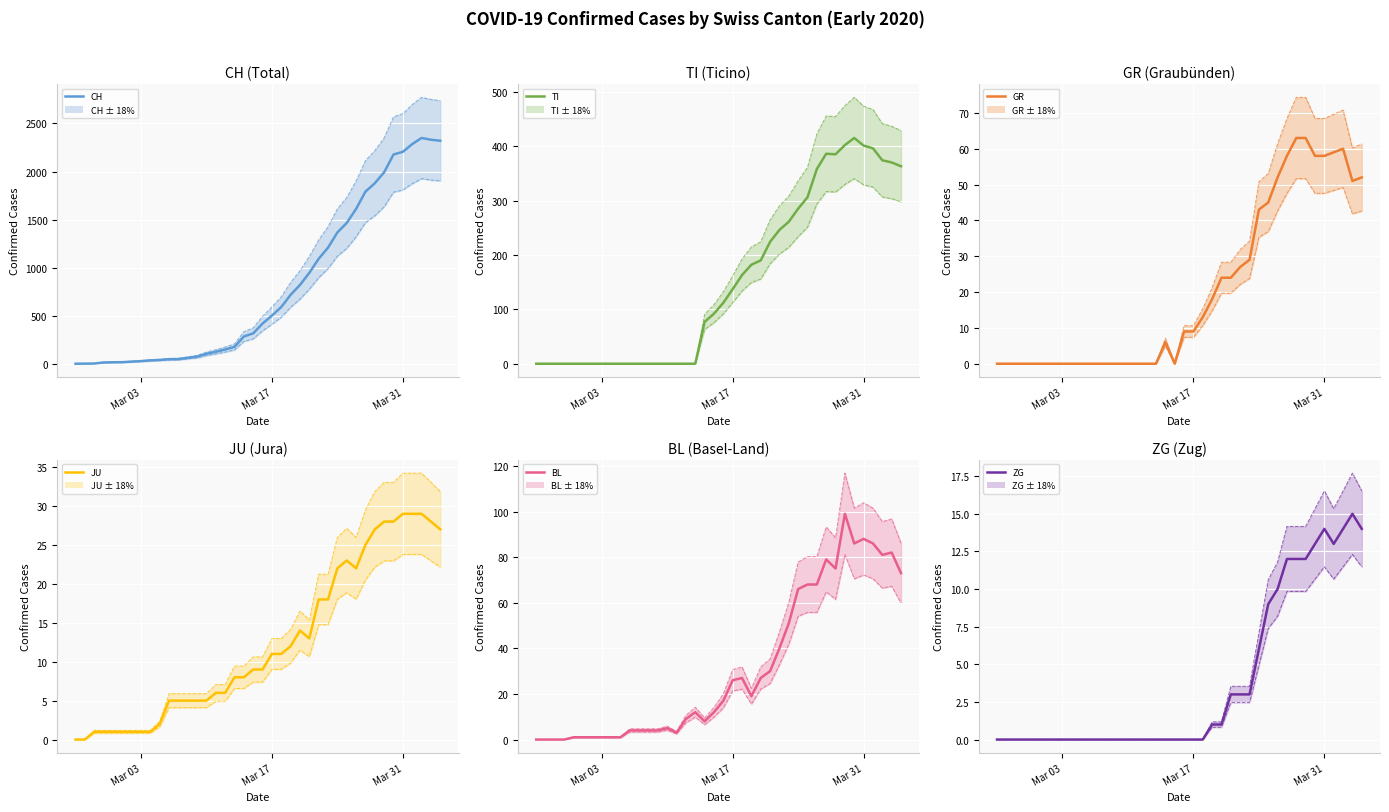

What is the difference between the maximum and second lowest values in the ZG series?

15.0